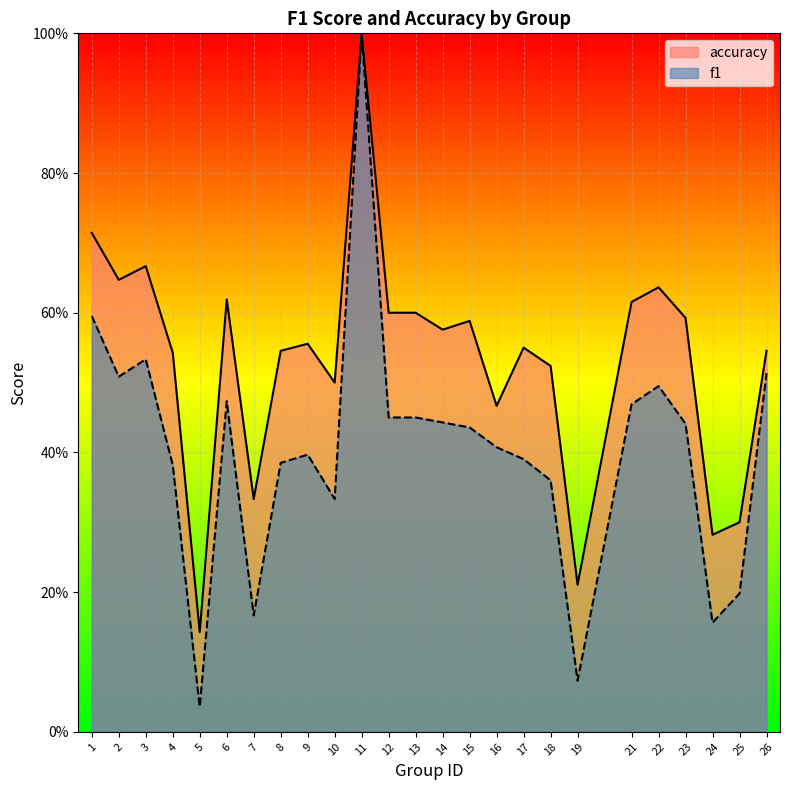

True or false: f1 and accuracy cross at least once.

False